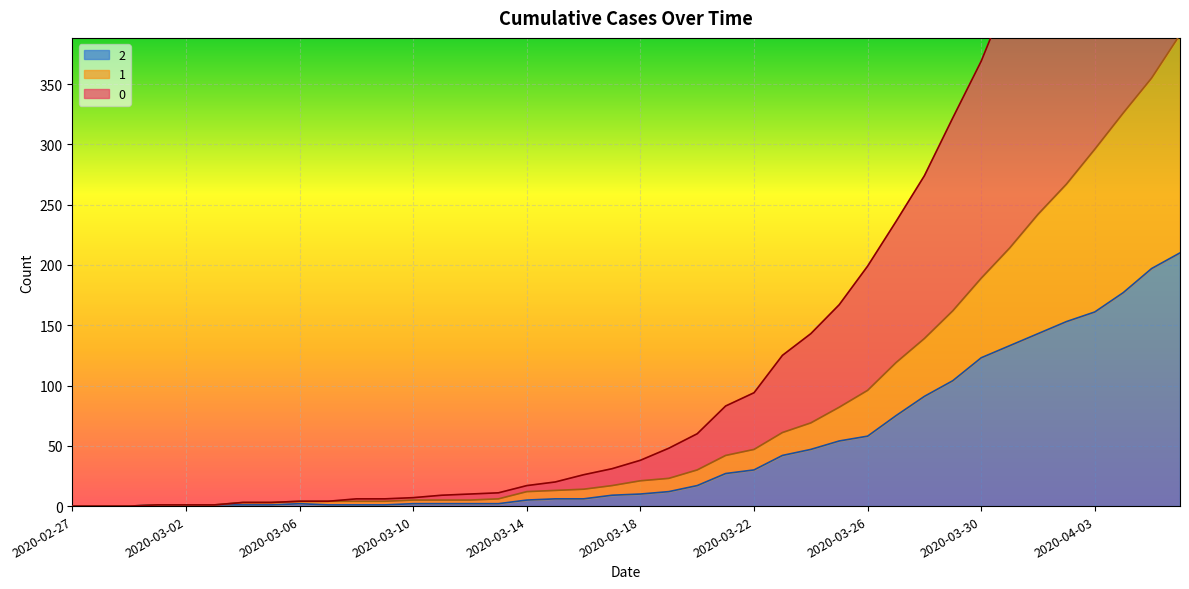

Reading right to left, transcribe all the data shown in this chart.

0: 2020-04-06=744	2020-04-05=688	2020-04-04=635	2020-04-03=586	2020-04-02=526	2020-04-01=479	2020-03-31=427	2020-03-30=369	2020-03-29=322	2020-03-28=274	2020-03-27=236	2020-03-26=199	2020-03-25=167	2020-03-24=143	2020-03-23=125	2020-03-22=94	2020-03-21=83	2020-03-20=60	2020-03-19=48	2020-03-18=38	2020-03-17=31	2020-03-16=26	2020-03-15=20	2020-03-14=17	2020-03-13=11	2020-03-12=10	2020-03-11=9	2020-03-10=7	2020-03-09=6	2020-03-08=6	2020-03-07=4	2020-03-06=4	2020-03-05=3	2020-03-04=3	2020-03-03=1	2020-03-02=1	2020-03-01=1	2020-02-29=0	2020-02-28=0	2020-02-27=0
1: 2020-04-06=391	2020-04-05=355	2020-04-04=326	2020-04-03=296	2020-04-02=267	2020-04-01=242	2020-03-31=214	2020-03-30=189	2020-03-29=162	2020-03-28=139	2020-03-27=119	2020-03-26=96	2020-03-25=82	2020-03-24=69	2020-03-23=61	2020-03-22=47	2020-03-21=42	2020-03-20=30	2020-03-19=23	2020-03-18=21	2020-03-17=17	2020-03-16=14	2020-03-15=13	2020-03-14=12	2020-03-13=6	2020-03-12=5	2020-03-11=5	2020-03-10=5	2020-03-09=4	2020-03-08=4	2020-03-07=4	2020-03-06=4	2020-03-05=3	2020-03-04=3	2020-03-03=1	2020-03-02=1	2020-03-01=1	2020-02-29=0	2020-02-28=0	2020-02-27=0
2: 2020-04-06=210	2020-04-05=197	2020-04-04=177	2020-04-03=161	2020-04-02=153	2020-04-01=143	2020-03-31=133	2020-03-30=123	2020-03-29=104	2020-03-28=91	2020-03-27=75	2020-03-26=58	2020-03-25=54	2020-03-24=47	2020-03-23=42	2020-03-22=30	2020-03-21=27	2020-03-20=17	2020-03-19=12	2020-03-18=10	2020-03-17=9	2020-03-16=6	2020-03-15=6	2020-03-14=5	2020-03-13=2	2020-03-12=2	2020-03-11=2	2020-03-10=2	2020-03-09=1	2020-03-08=1	2020-03-07=1	2020-03-06=2	2020-03-05=1	2020-03-04=1	2020-03-03=1	2020-03-02=1	2020-03-01=1	2020-02-29=0	2020-02-28=0	2020-02-27=0